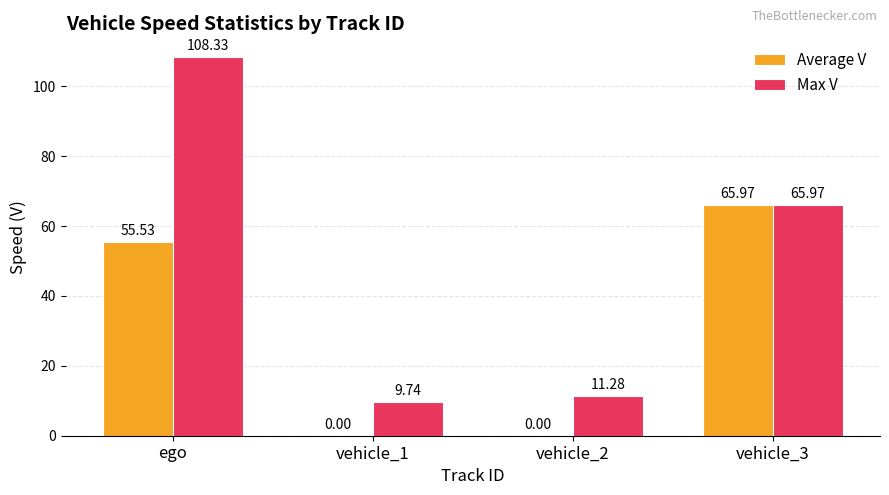

Reading right to left, transcribe all the data shown in this chart.

Average V: 66.0	0.0	0.0	55.5
Max V: 66.0	11.3	9.7	108.3